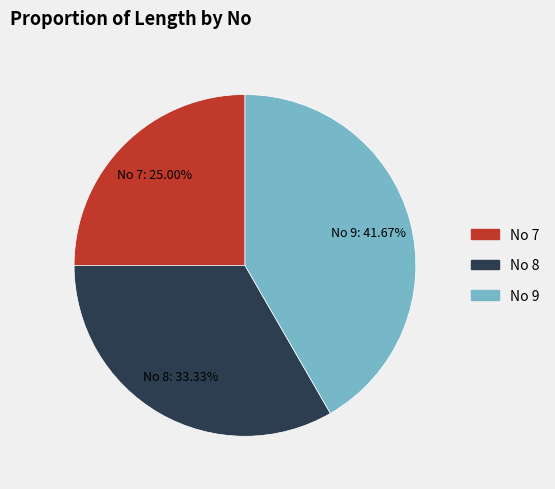

Does No 9 account for over 50% of the chart?

No